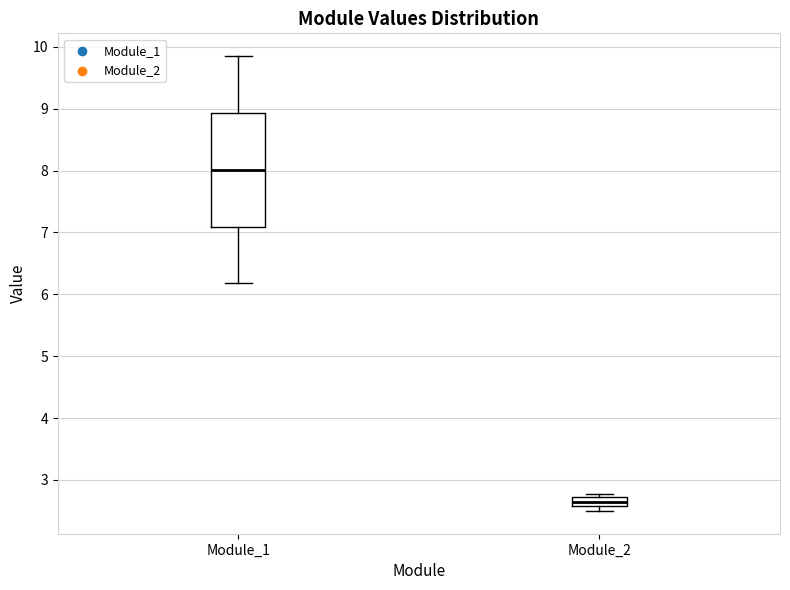

Which box's median line is the highest?

Module_1